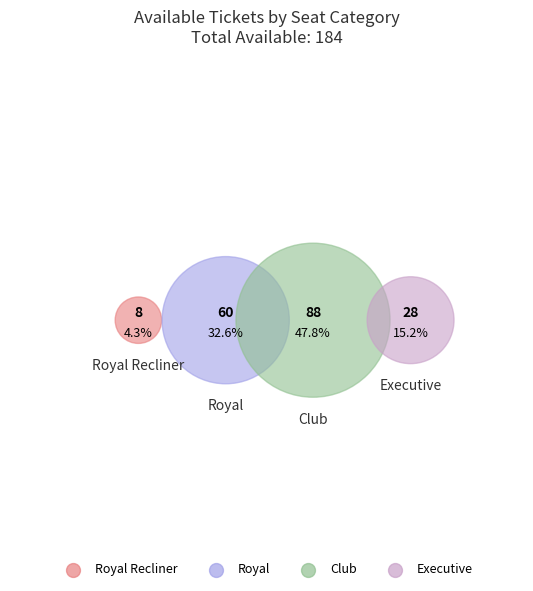

How many segments does this pie chart have?

4